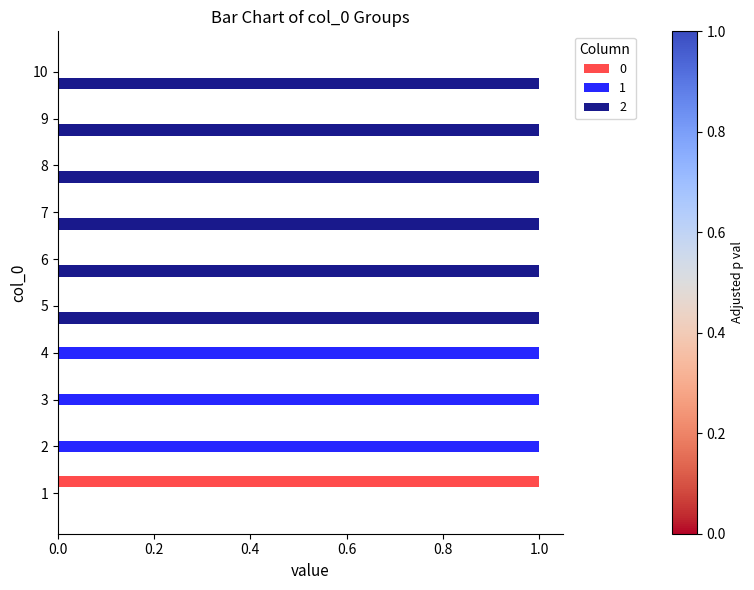

Is it true that 1 equals 1 at 4?

True